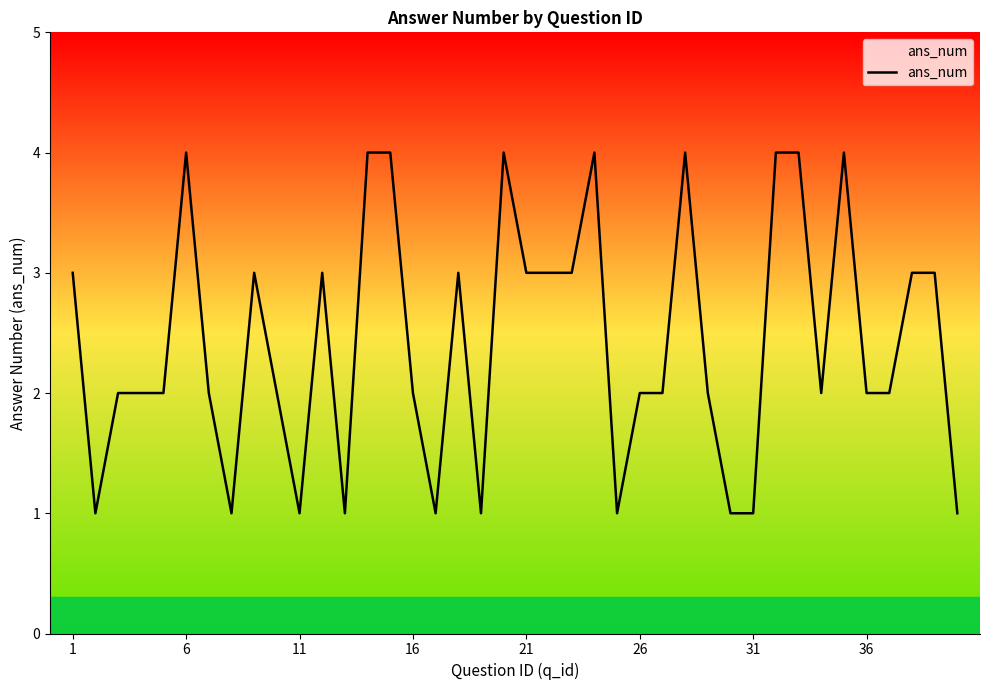

What is the difference between the maximum and minimum values?

3